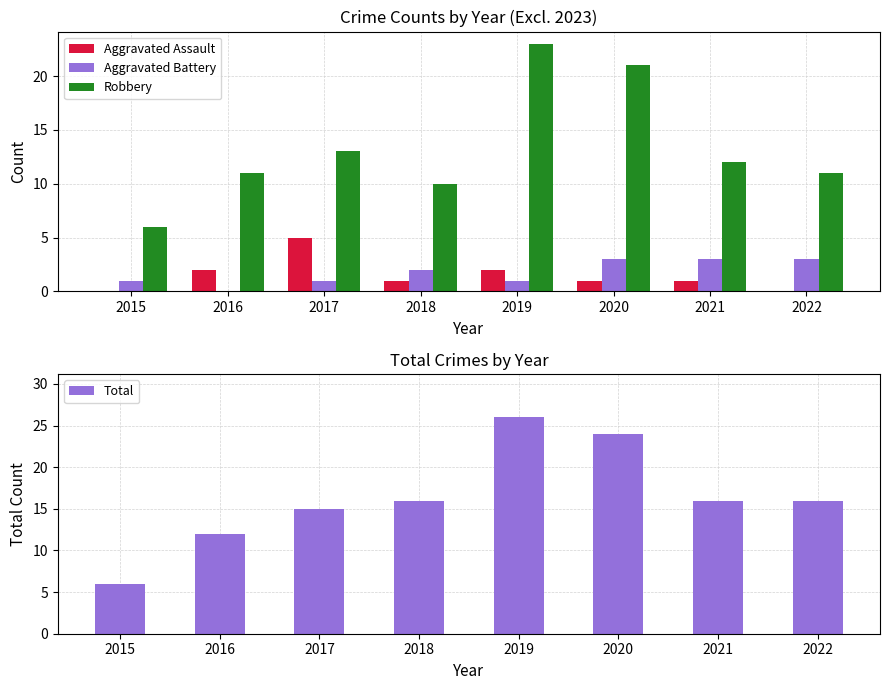

How many bars are there in total?

32